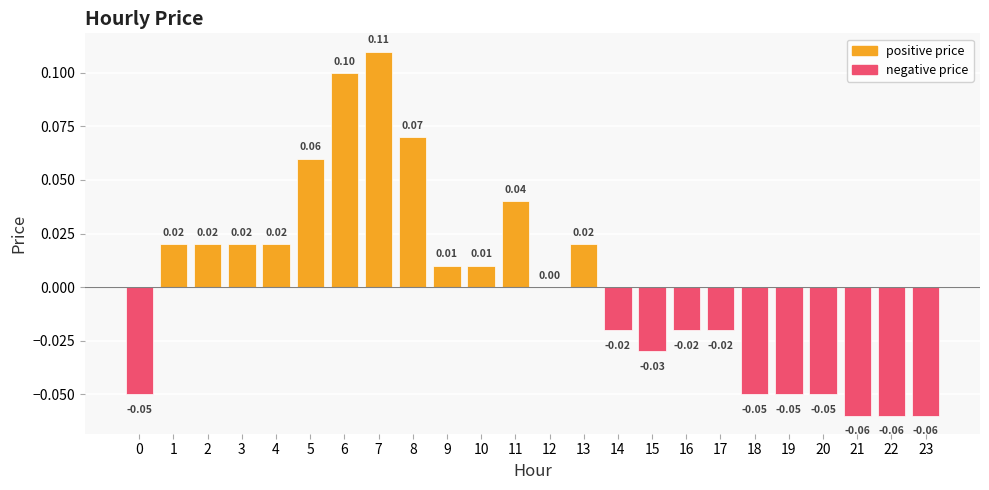

The chart shows a value of 0.0 at 13. True or false?

False